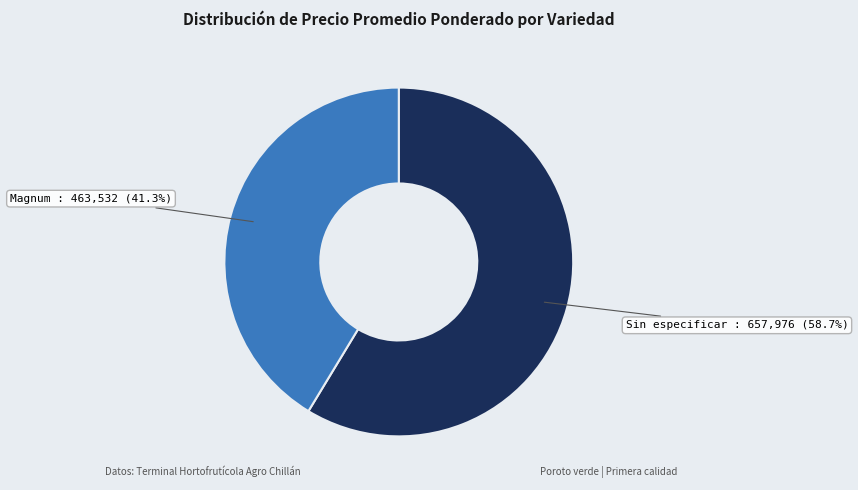

To the nearest percent, what portion does Sin especificar represent?

59%